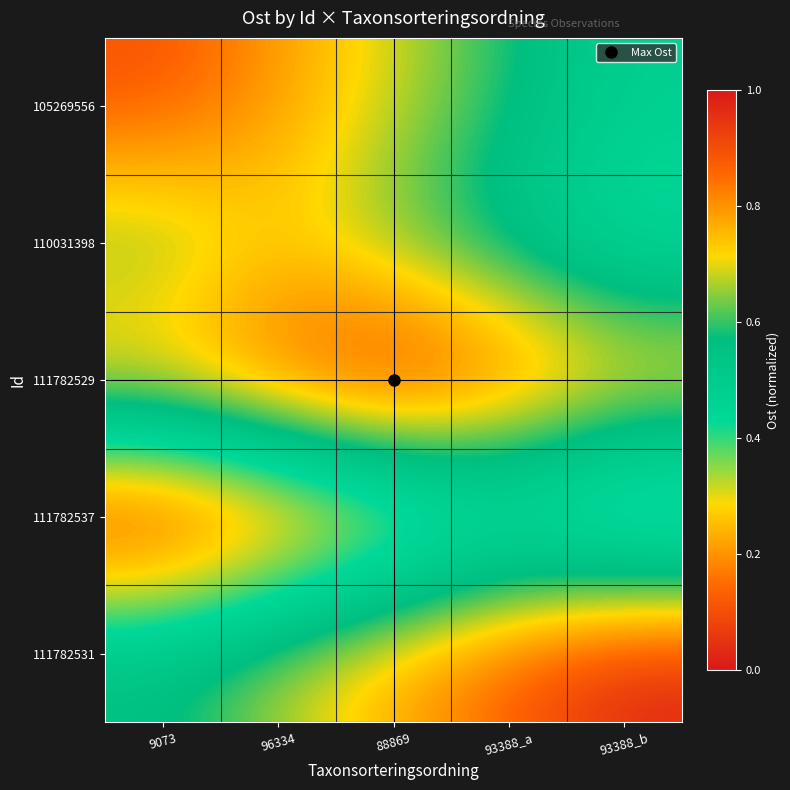

At which category is the sum across all series the highest?

88869